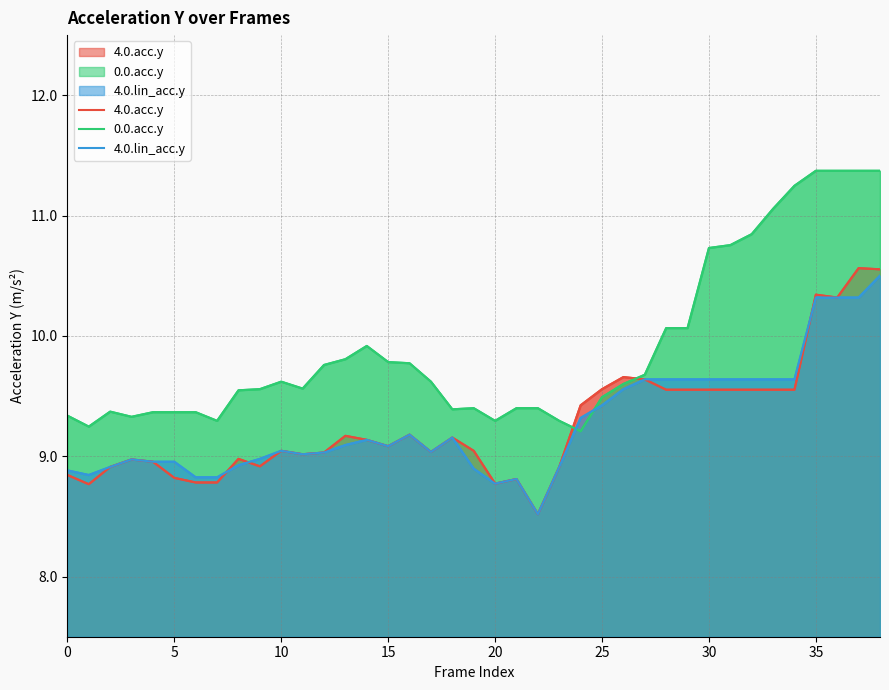

Which series has the largest total across all categories?

0.0.acc.y